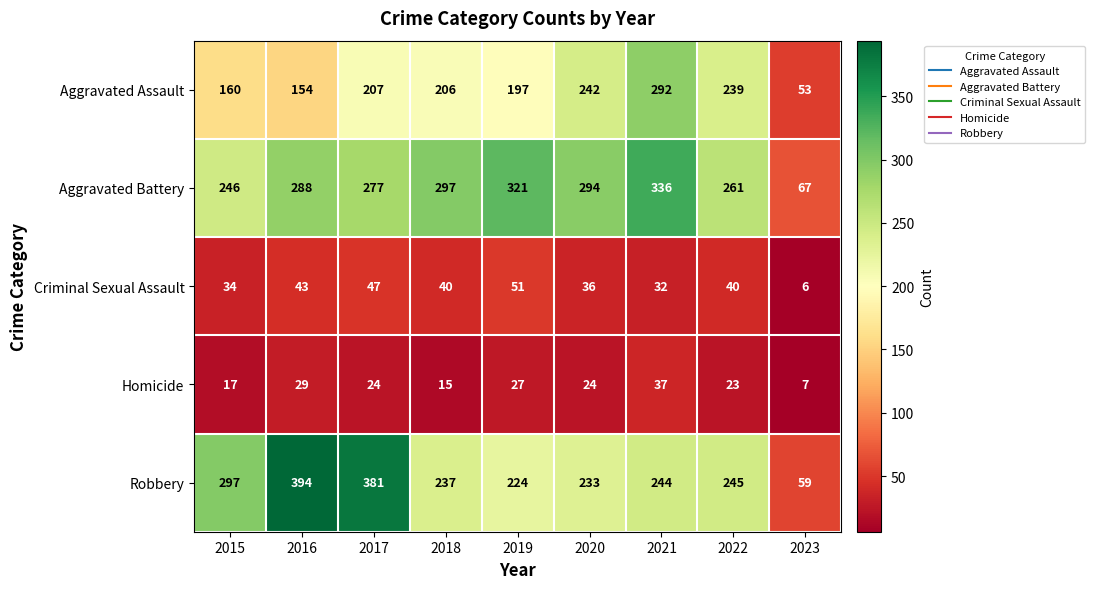

Which series has the widest spread of values?

Robbery